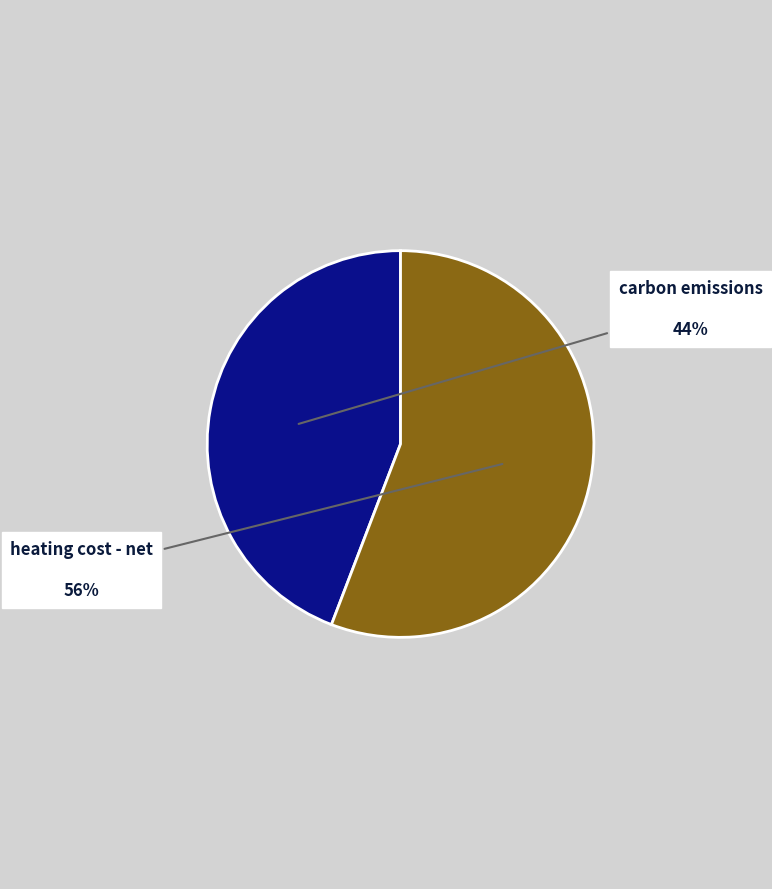

Is there any slice that represents more than half of the pie?

Yes